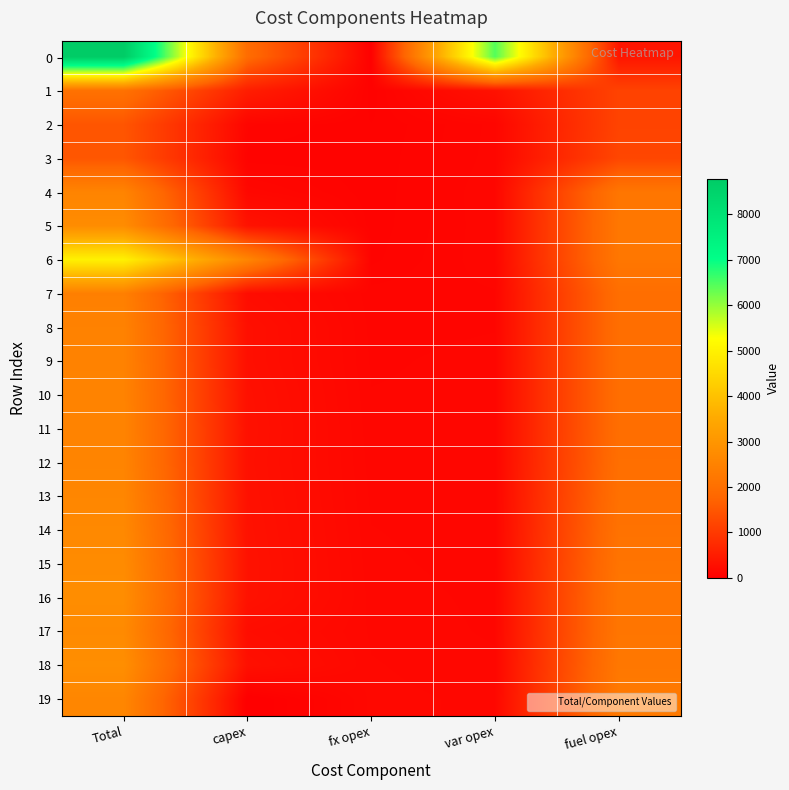

Which has a higher value, var opex or fx opex?

var opex